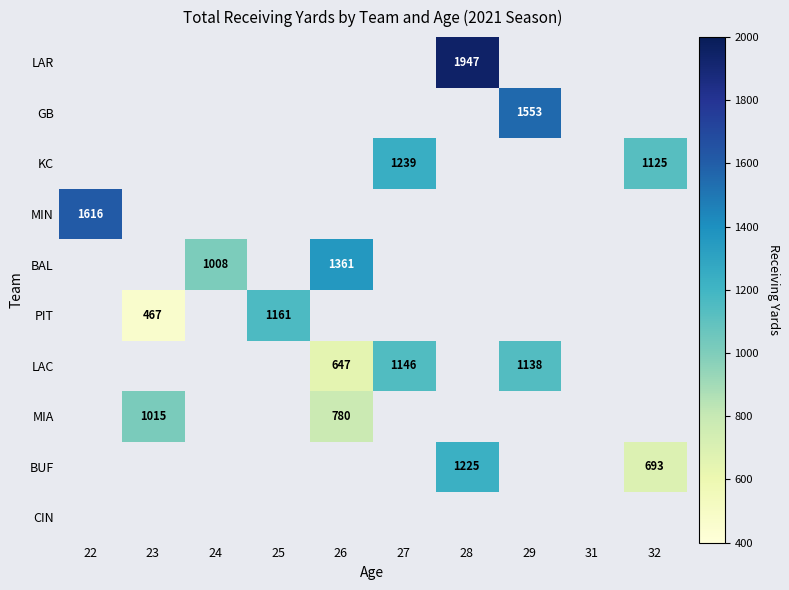

The value of MIA at 23 is 1374. True or false?

False